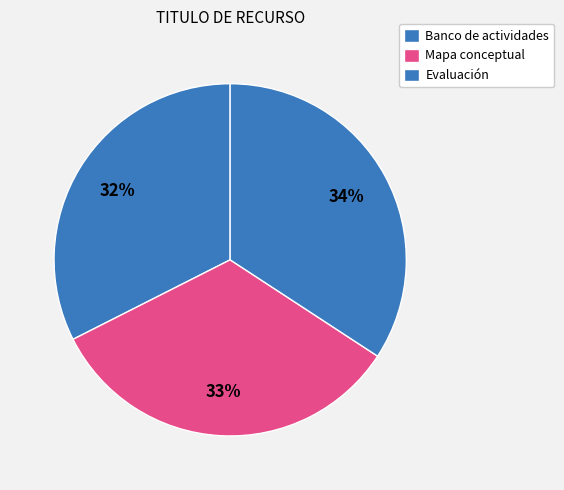

The Banco de actividades slice represents 32% of the pie. True or false?

True